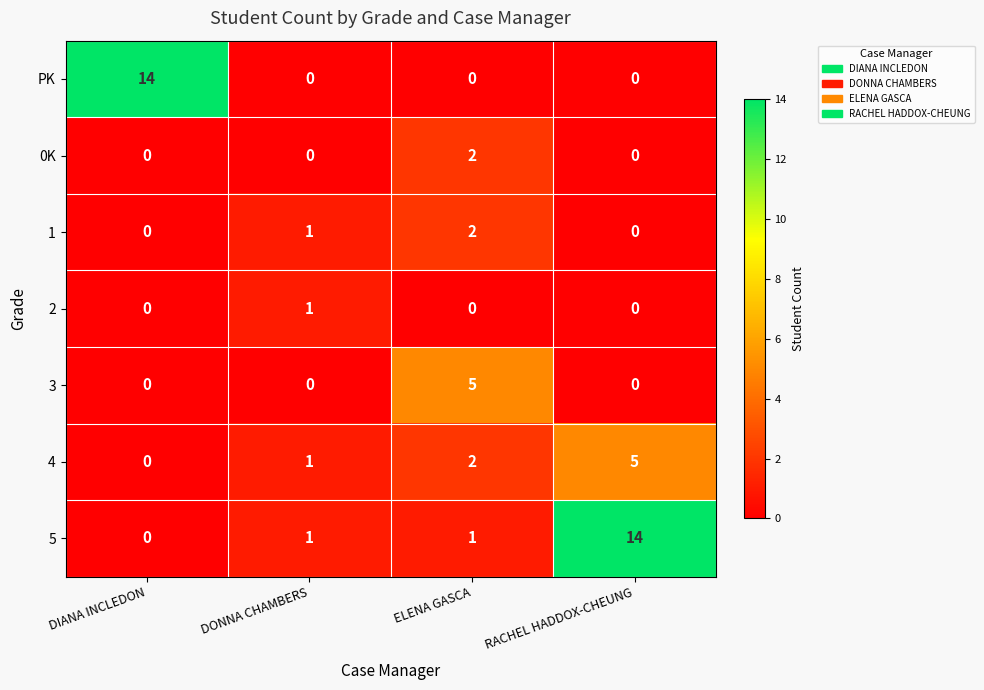

The 2 series shows 0 at RACHEL HADDOX-CHEUNG. True or false?

True